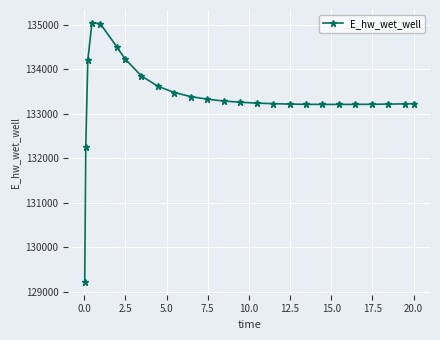

What is the difference between the maximum and minimum values?

5816.5